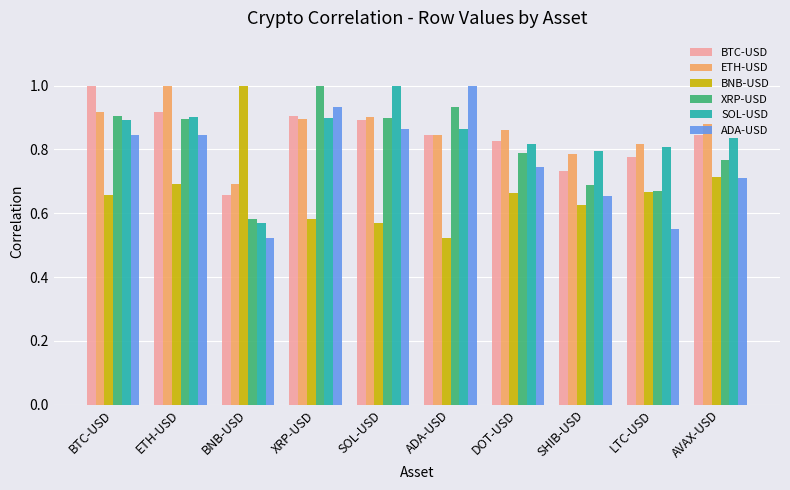

Count the ADA-USD values in the range 0 to 1.

10